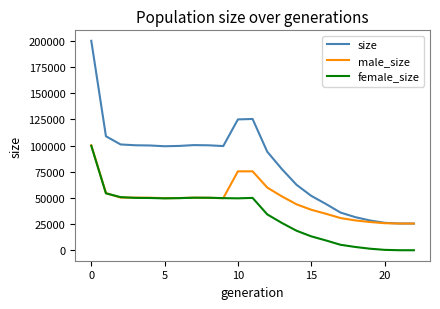

Rank the series by their average value, from lowest to highest.

female_size, male_size, size